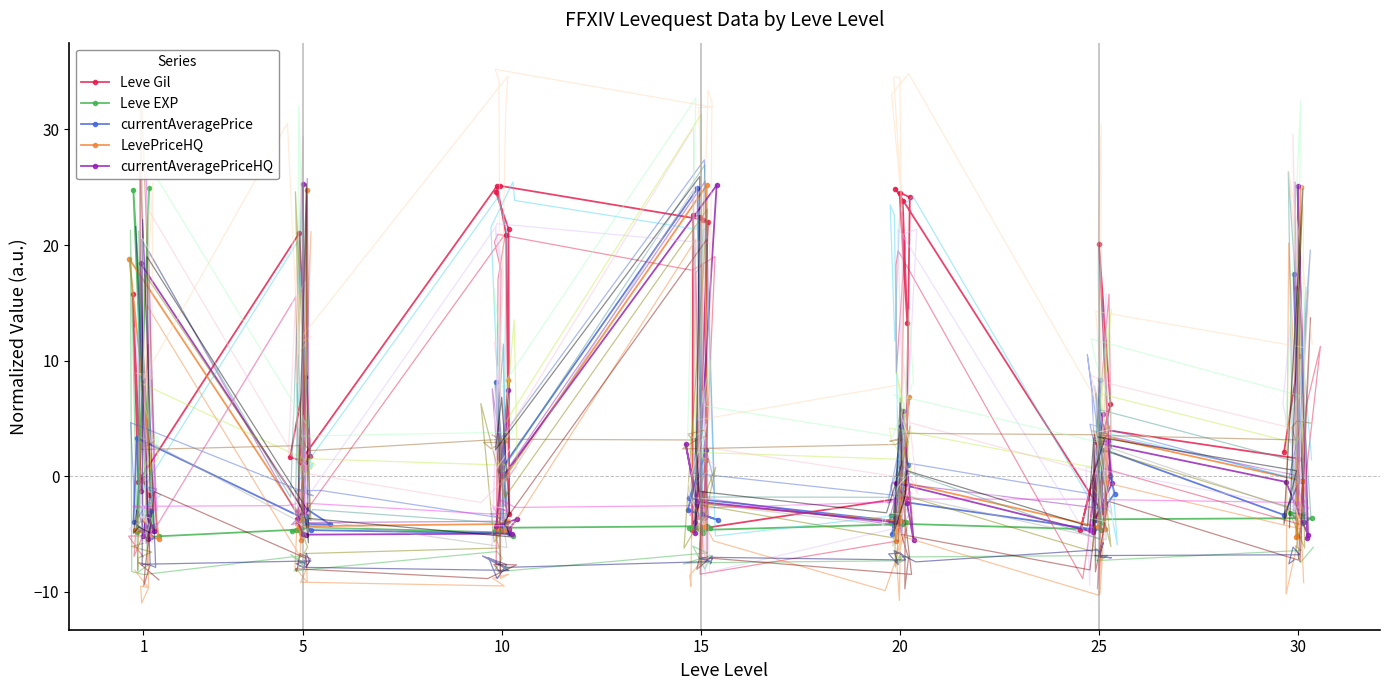

After their last crossing, which series has the higher values: currentAveragePrice or LevePriceHQ?

currentAveragePrice